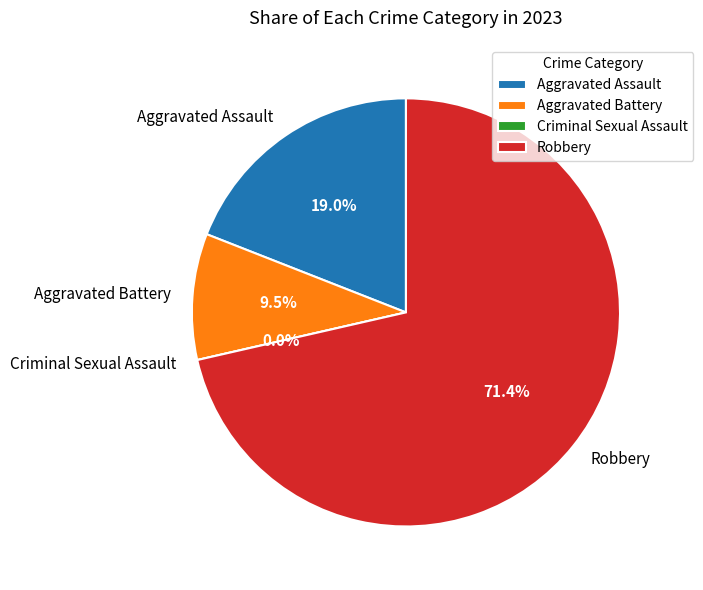

Which has a higher value, Aggravated Battery or Aggravated Assault?

Aggravated Assault